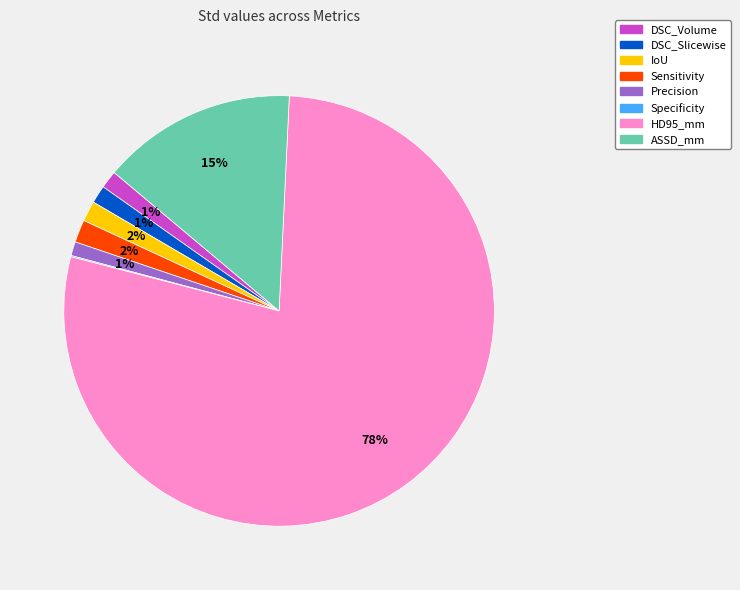

Is there a majority slice in this chart?

Yes